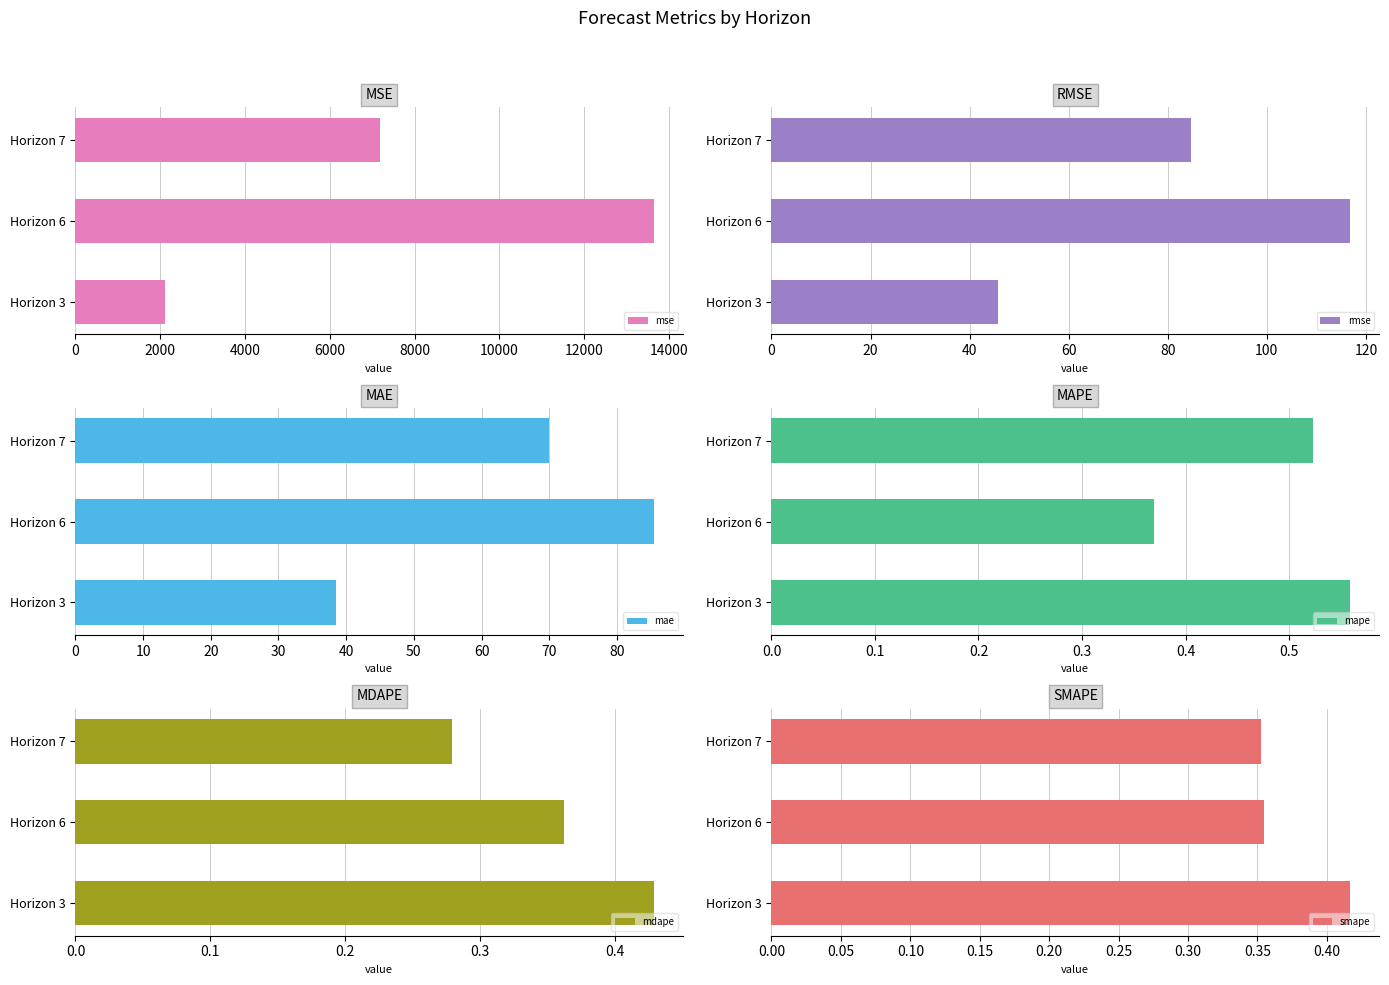

Which series has the widest spread of values?

mse